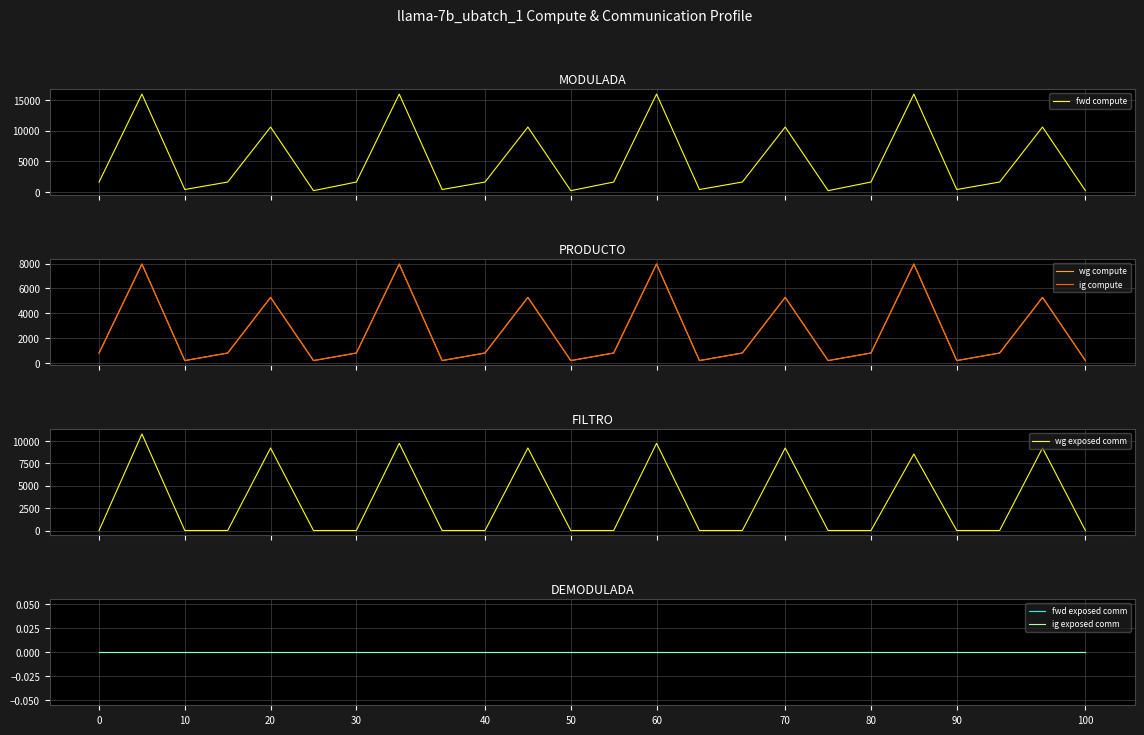

Is the value of ig compute at 22 greater than the value of wg compute at 13?

No